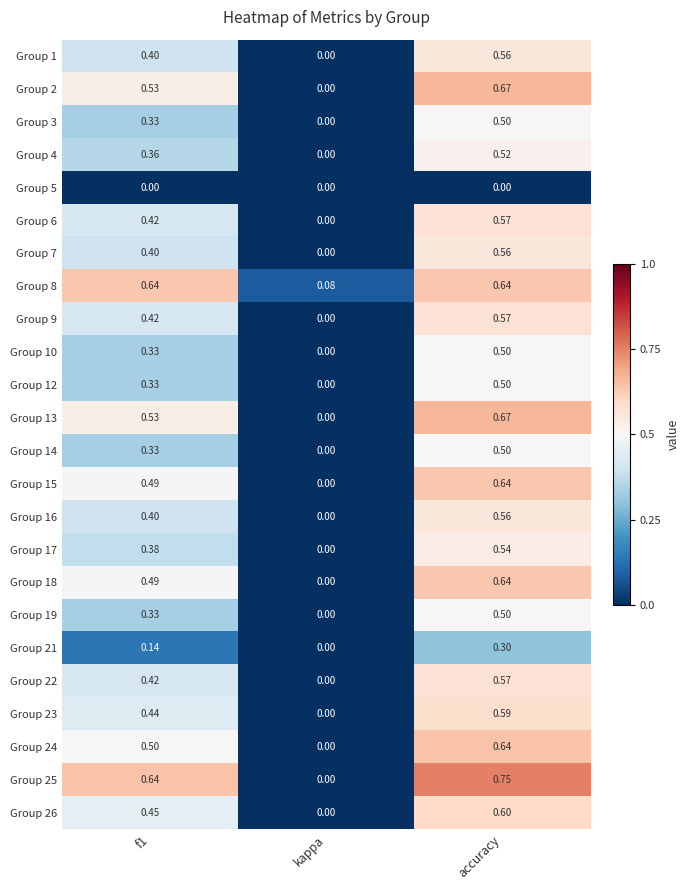

Where is Group 9 nearest to the value 0?

kappa